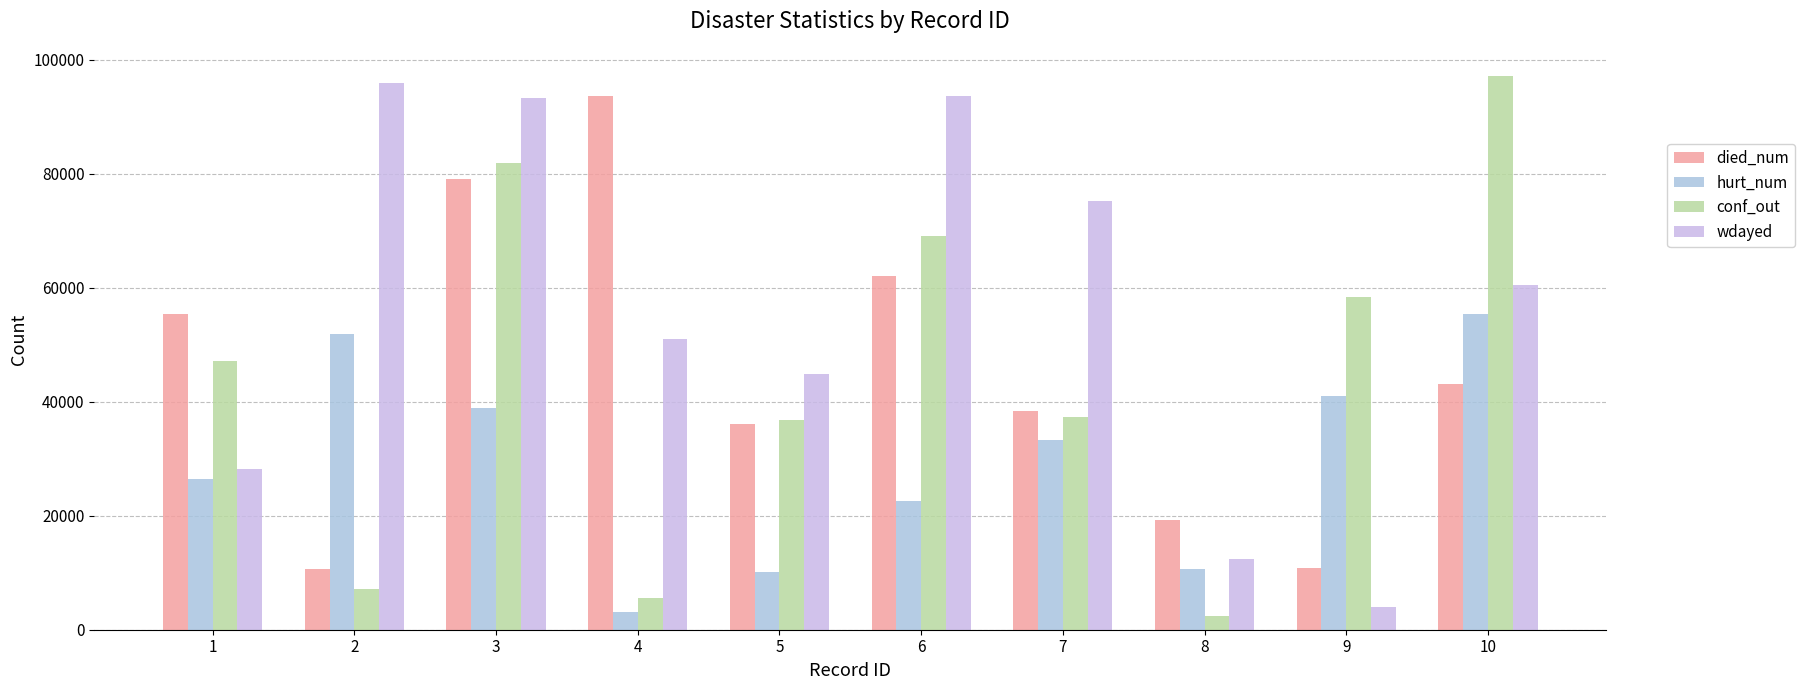

What is the minimum value for wdayed?

3924